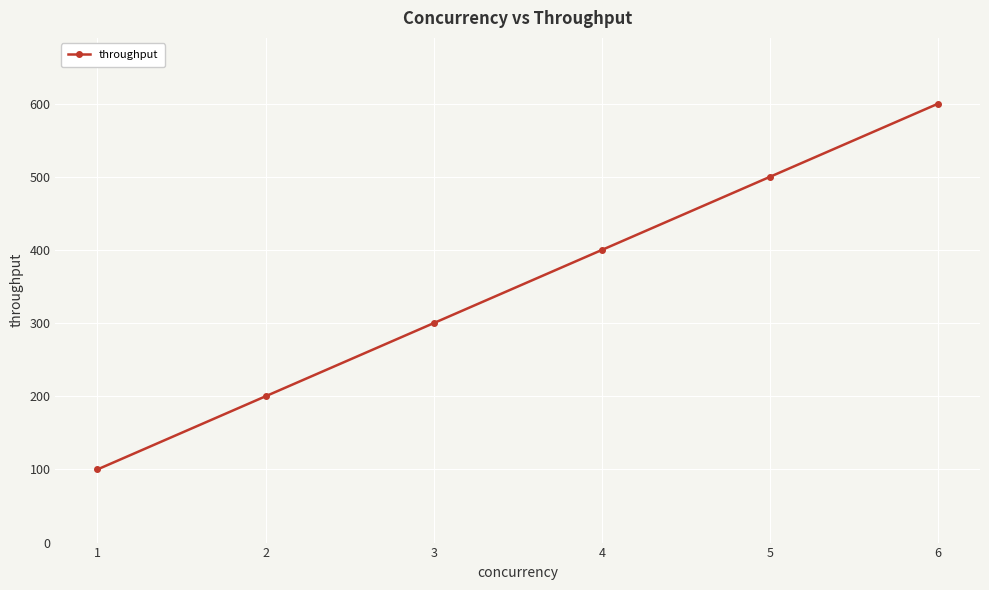

Read the value at 2.

200